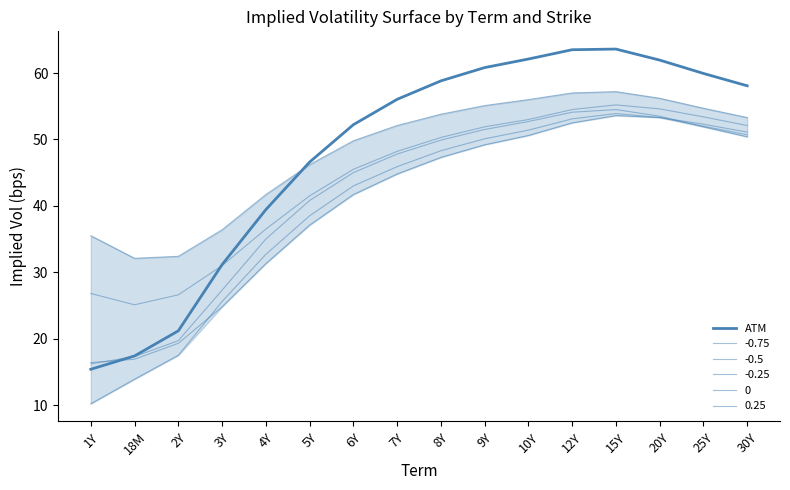

Approximately how many times larger is the value at 18M compared to 5Y?

0.4